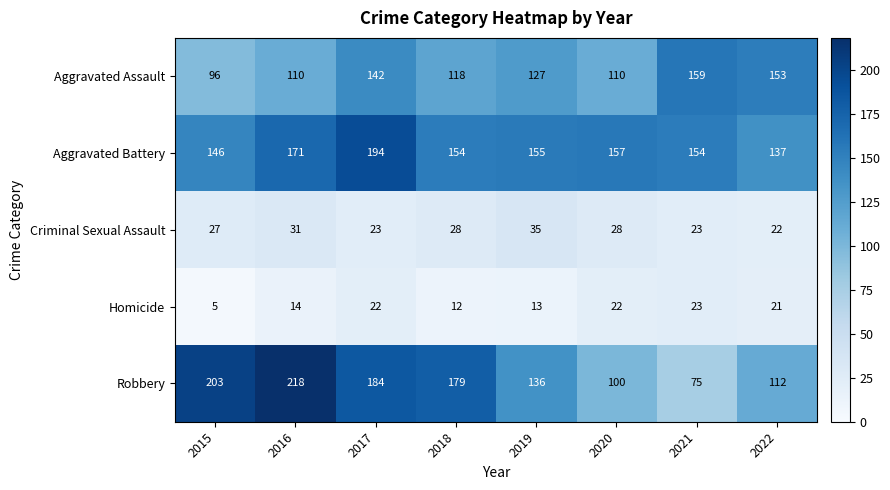

What is the difference between the second highest and minimum values in the Robbery series?

128